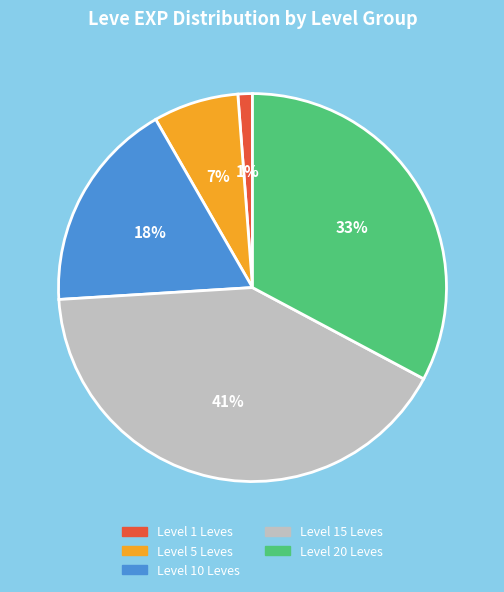

To the nearest percent, what is the difference between the largest and smallest slice percentages?

40%